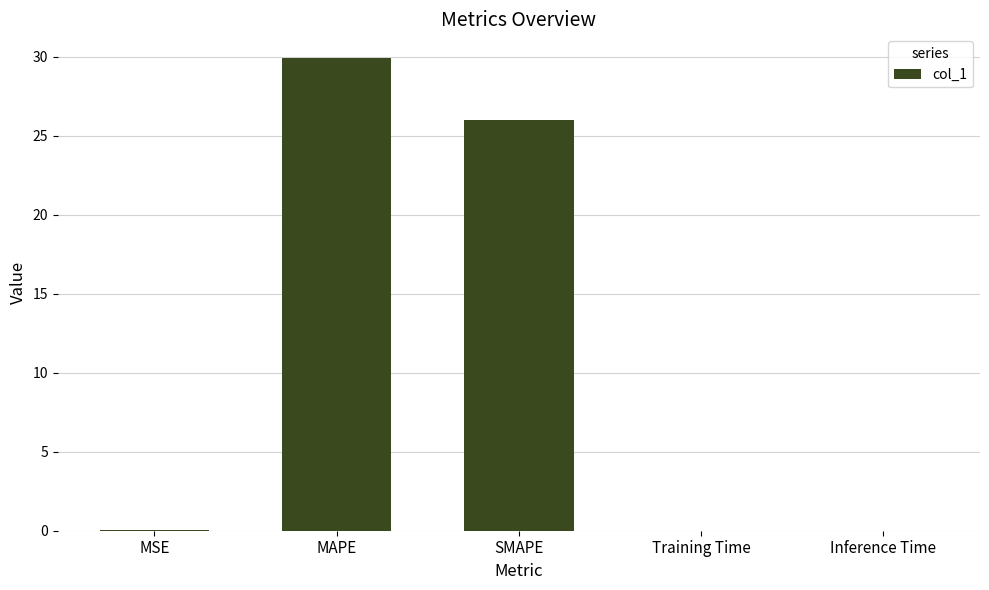

What is the maximum value shown in the chart?

29.9